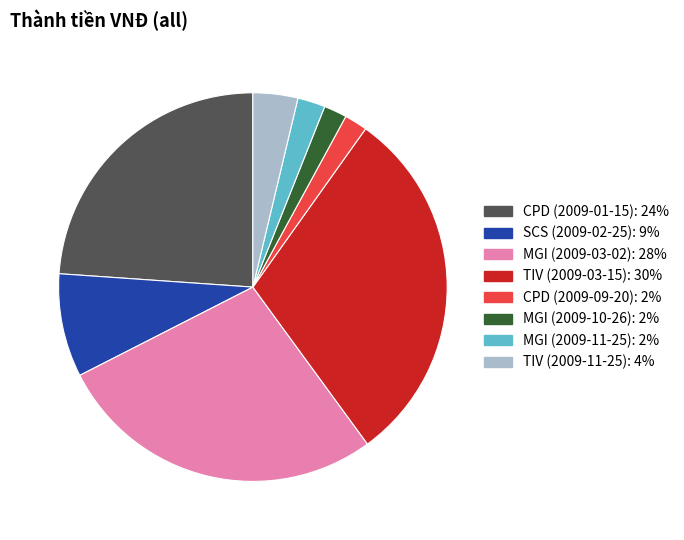

Is there a majority slice in this chart?

No